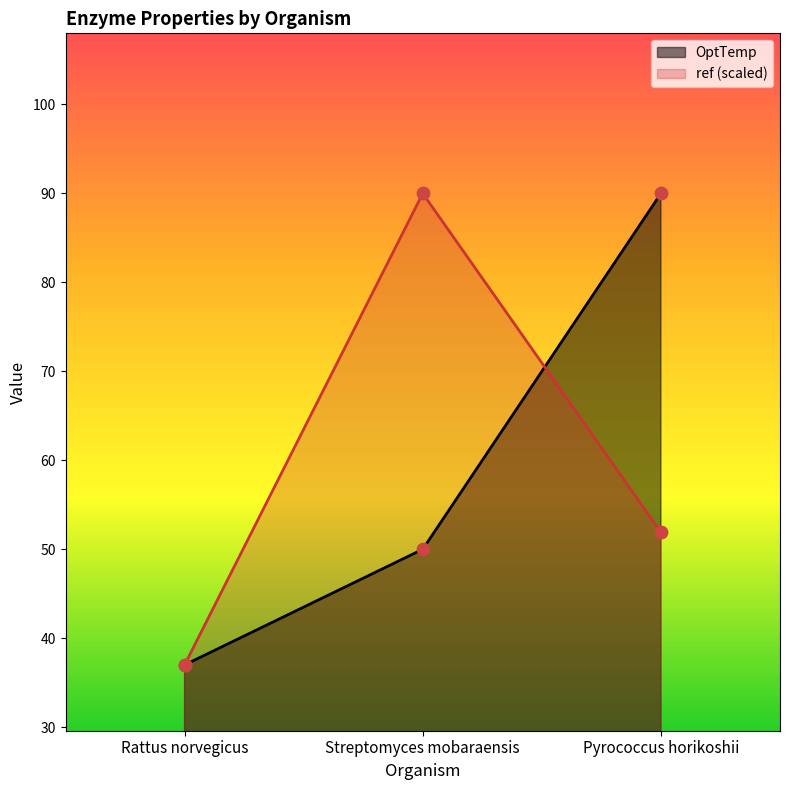

Which series contains the lowest Y value?

OptTemp